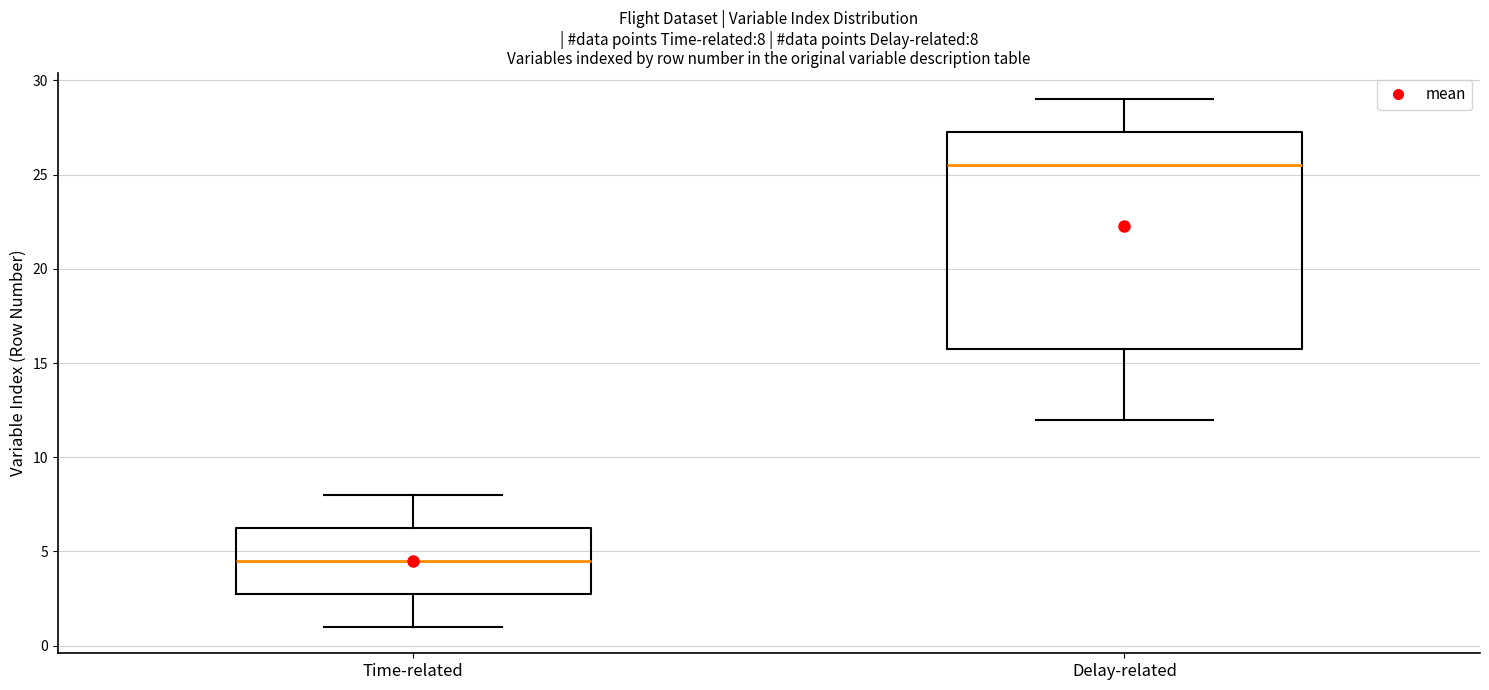

Comparing the boxes themselves (not the whiskers), which one is the tallest?

Delay-related